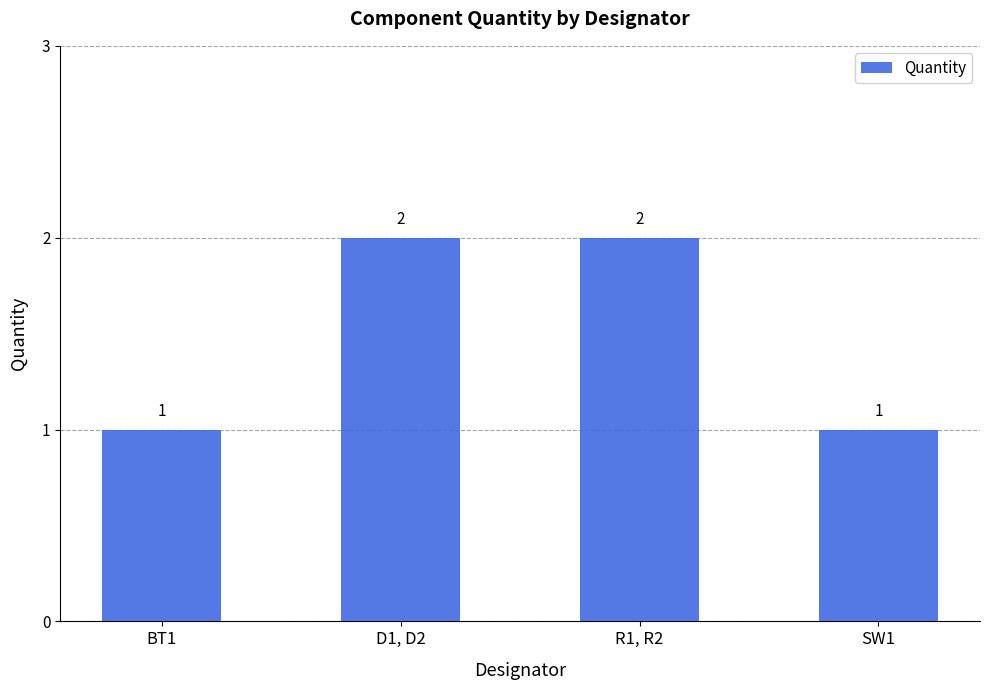

Is it true that the value at BT1 is 1?

True